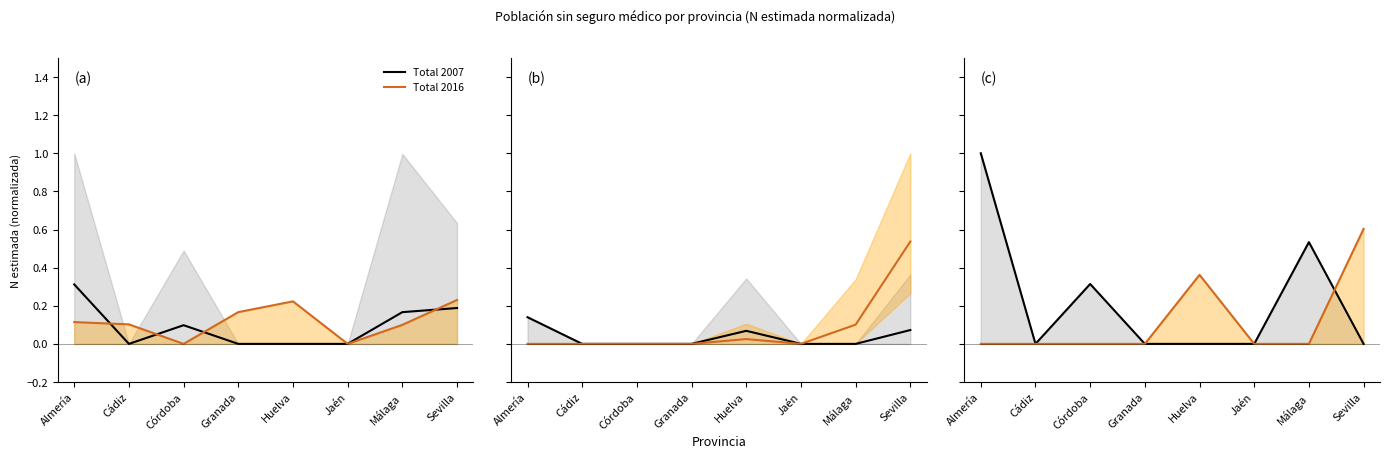

Is the value of Total 2016 at Almería greater than the value of Total 2007 at Almería?

No